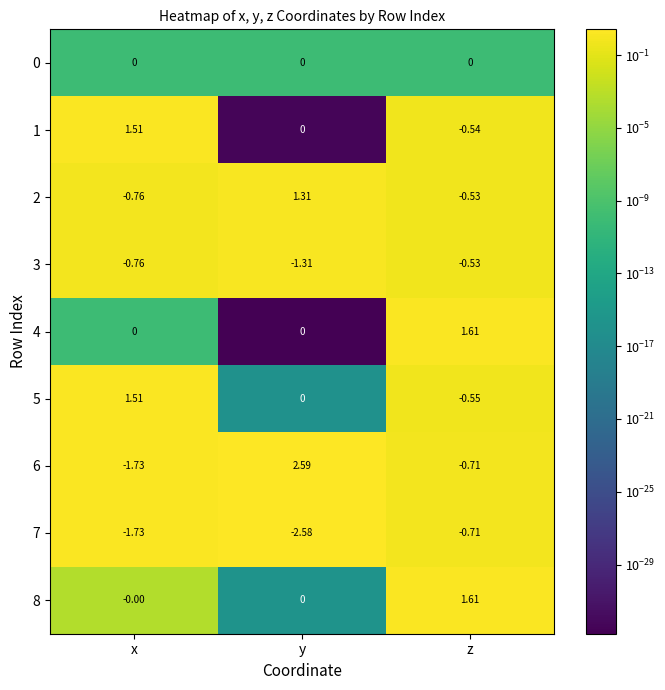

Is the value of 2 at y greater than the value of 5 at x?

No